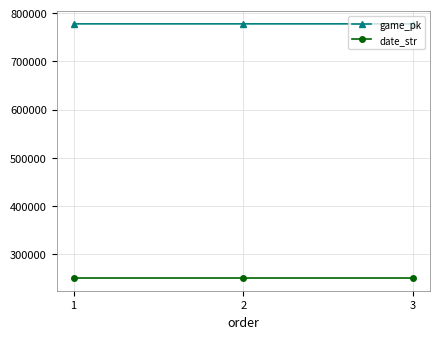

What is the sum of all game_pk values?

2332882